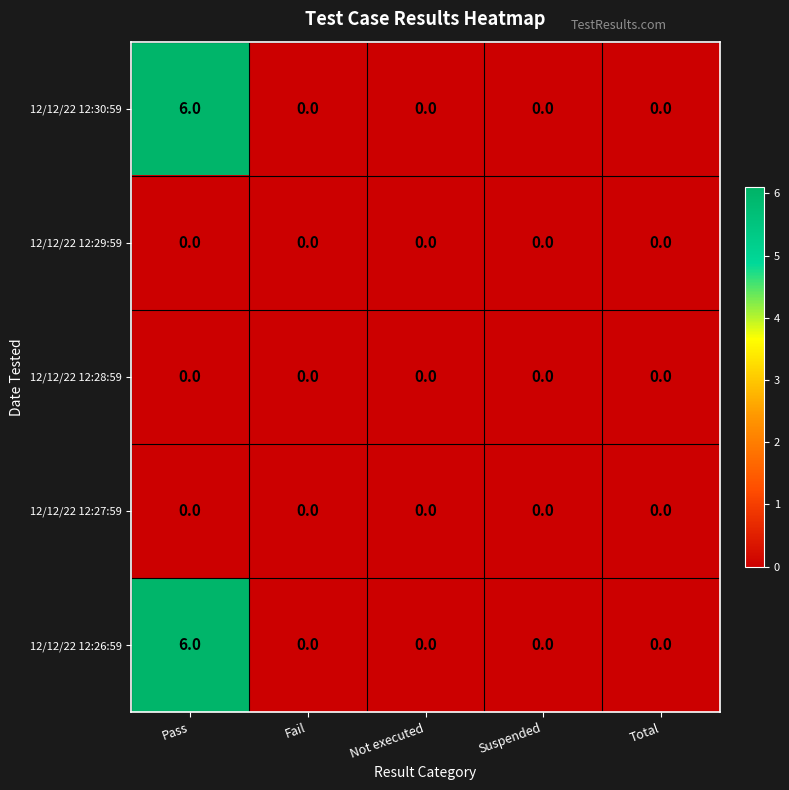

Reading left to right, extract all data points from this chart.

12/12/22 12:30:59: 6	0	0	0	0
12/12/22 12:29:59: 0	0	0	0	0
12/12/22 12:28:59: 0	0	0	0	0
12/12/22 12:27:59: 0	0	0	0	0
12/12/22 12:26:59: 6	0	0	0	0